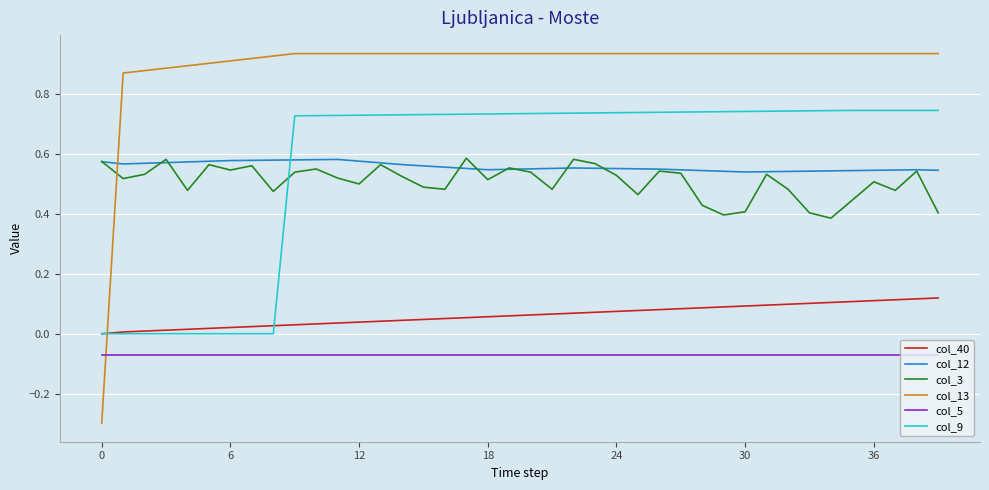

Which series has the largest range (max minus min)?

col_13